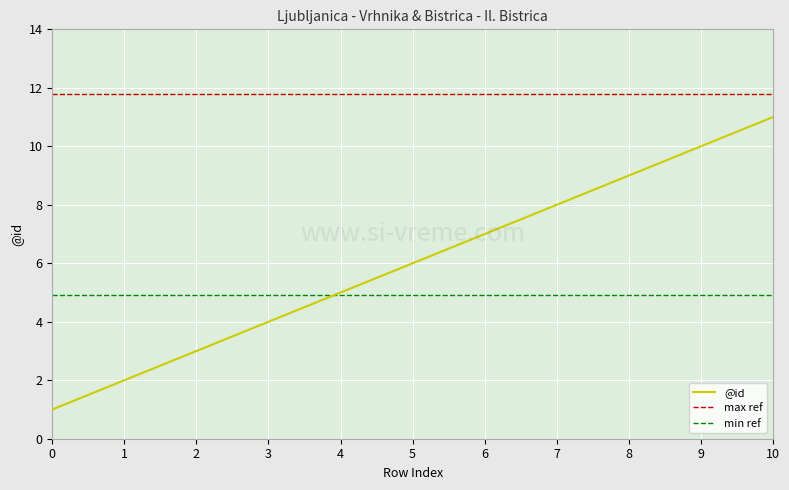

True or false: min ref and max ref intersect in this chart.

False